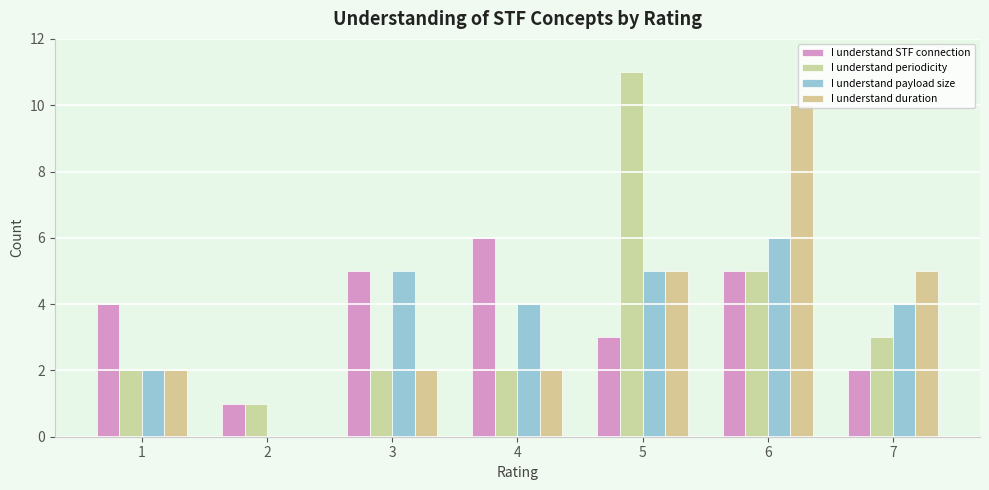

The I understand periodicity series shows 3 at 4. True or false?

False